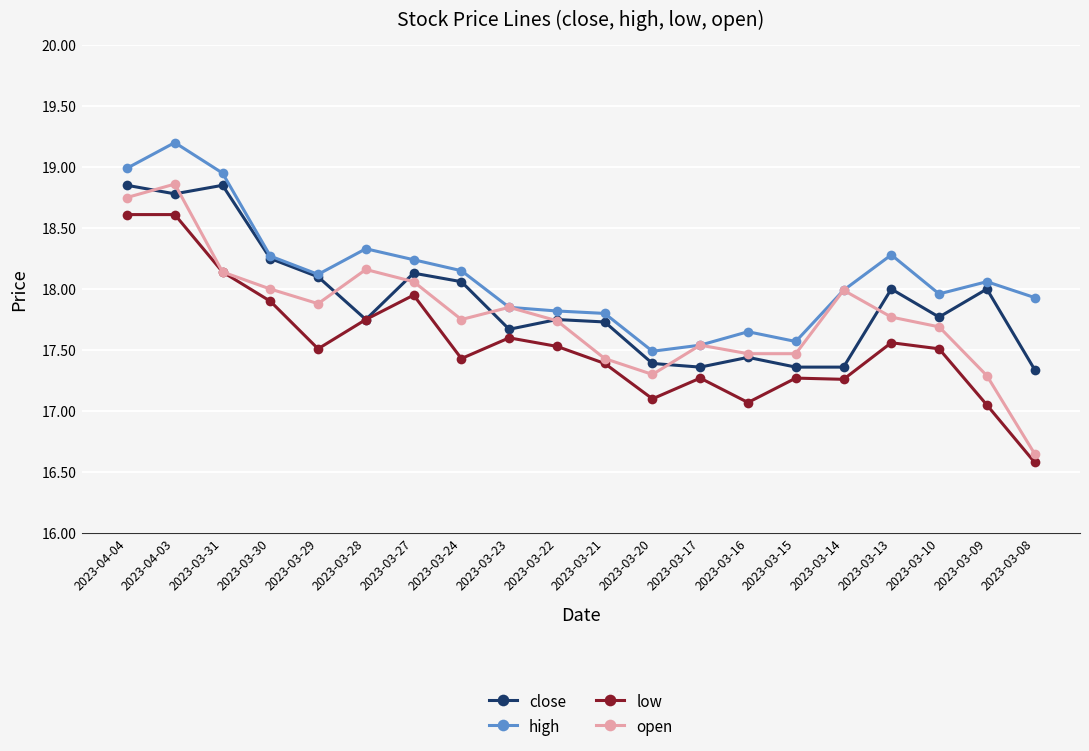

What position from the right is 2023-03-13?

4